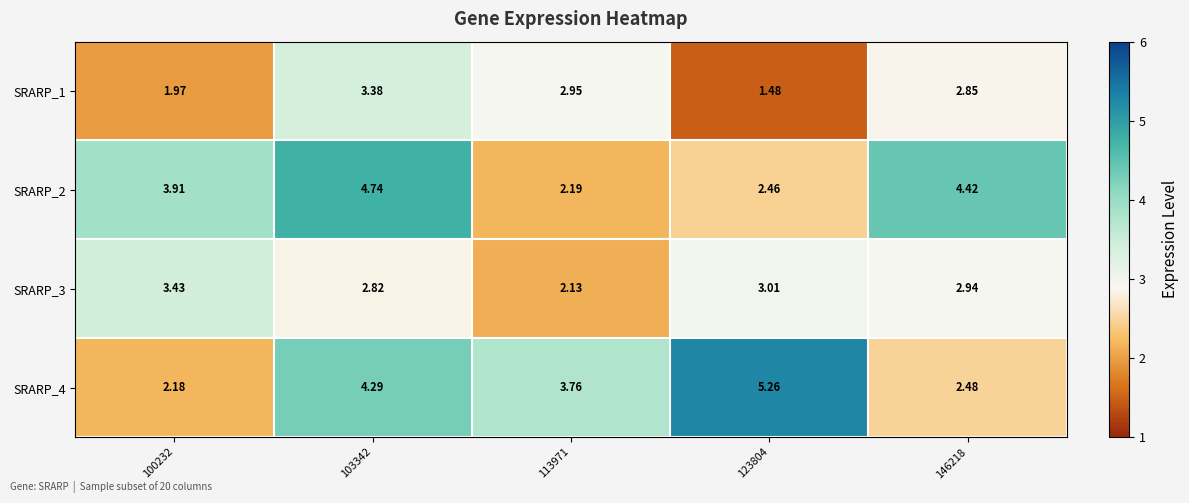

Is the value of SRARP_4 at 146218 greater than the value of SRARP_2 at 100232?

No